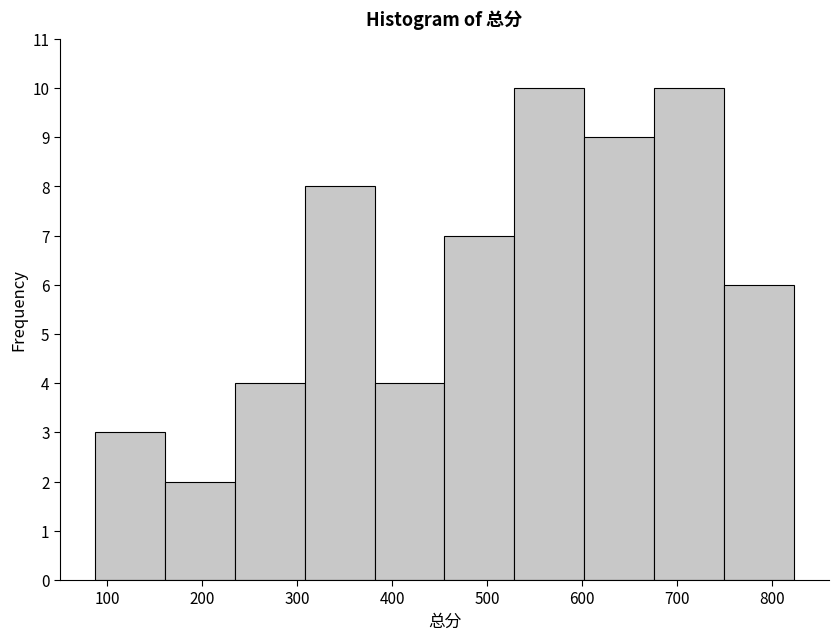

How tall is the bar that spans 230 to 310 on the x-axis? Neither the bar edges nor the heights are printed on the chart, so give them approximately, as read against the axes.

4